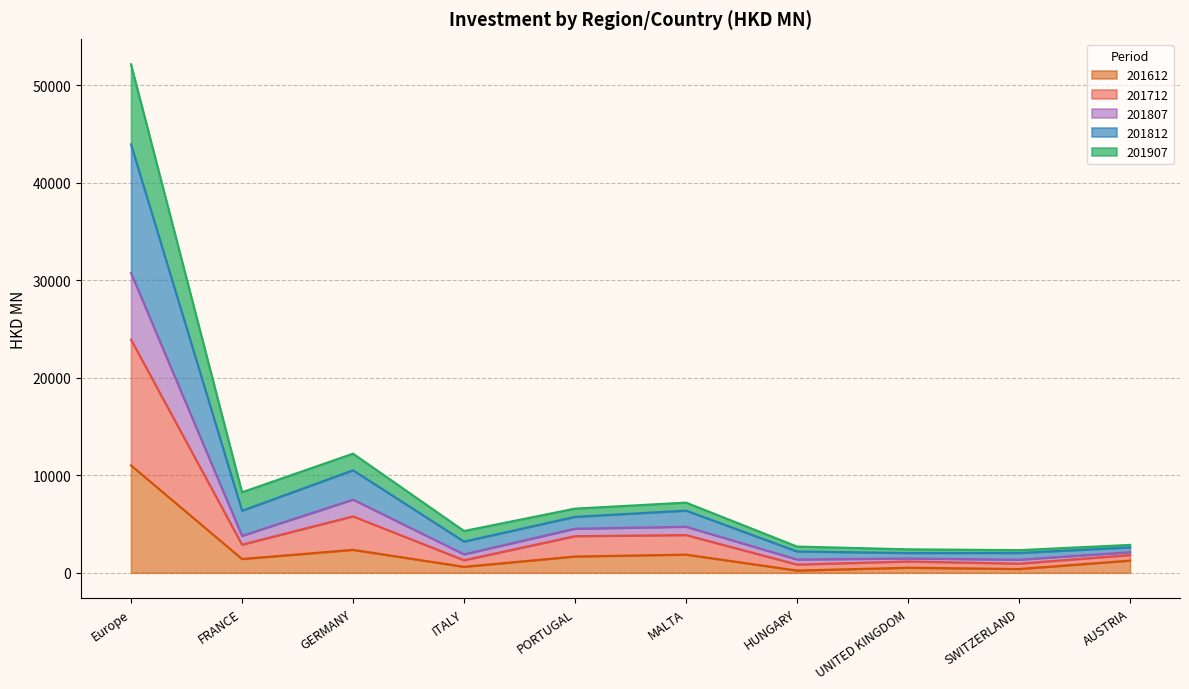

How many values in the 201612 series exceed 1413?

5